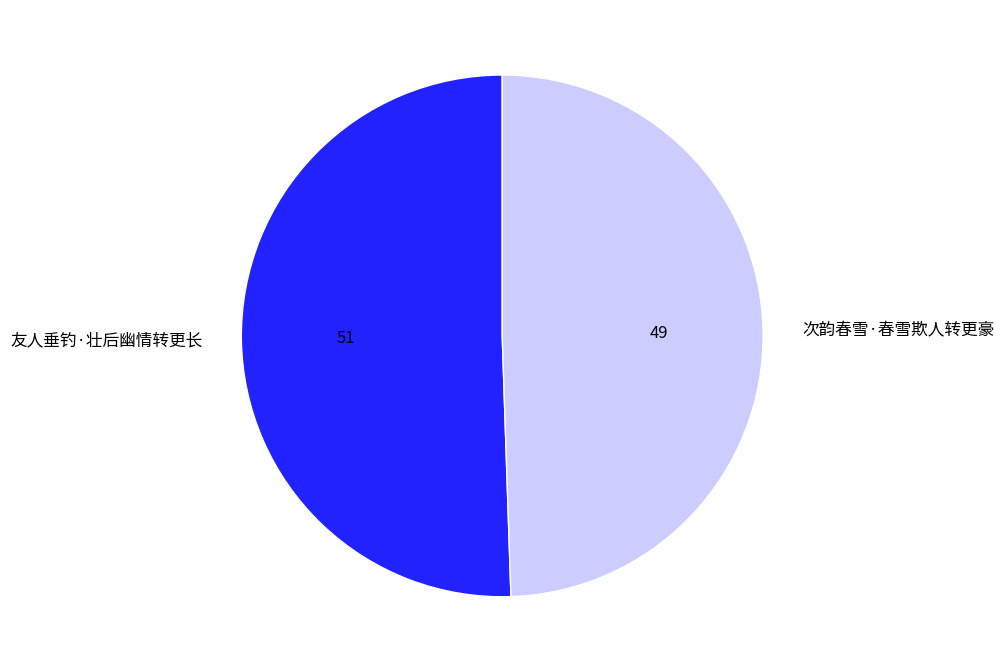

Which category has the smallest portion of the pie?

次韵春雪·春雪欺人转更豪